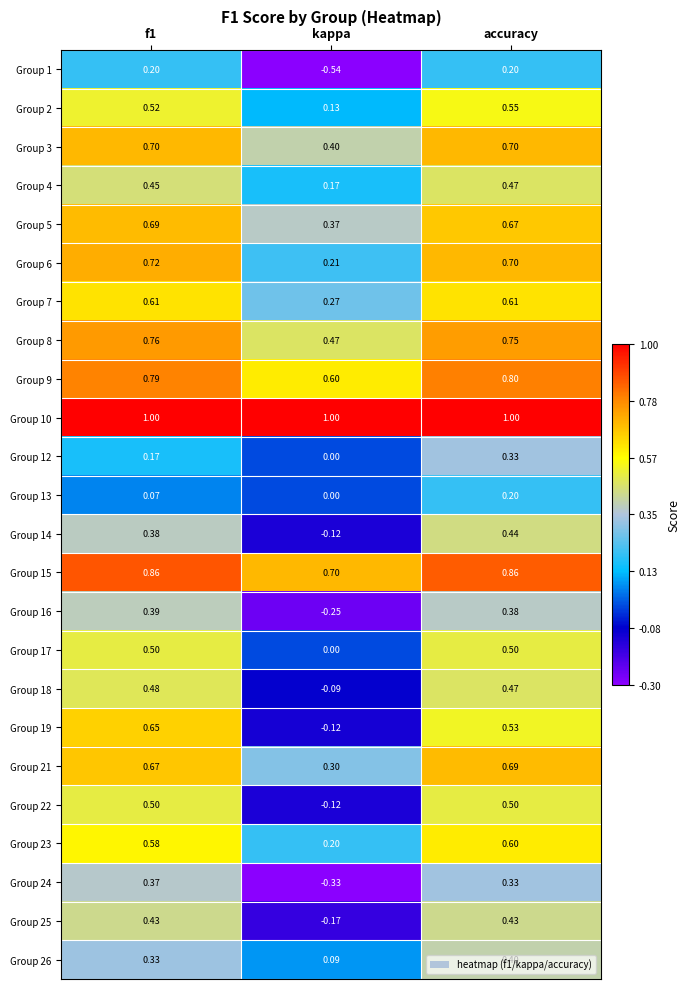

Which category has the lowest value across all series?

kappa